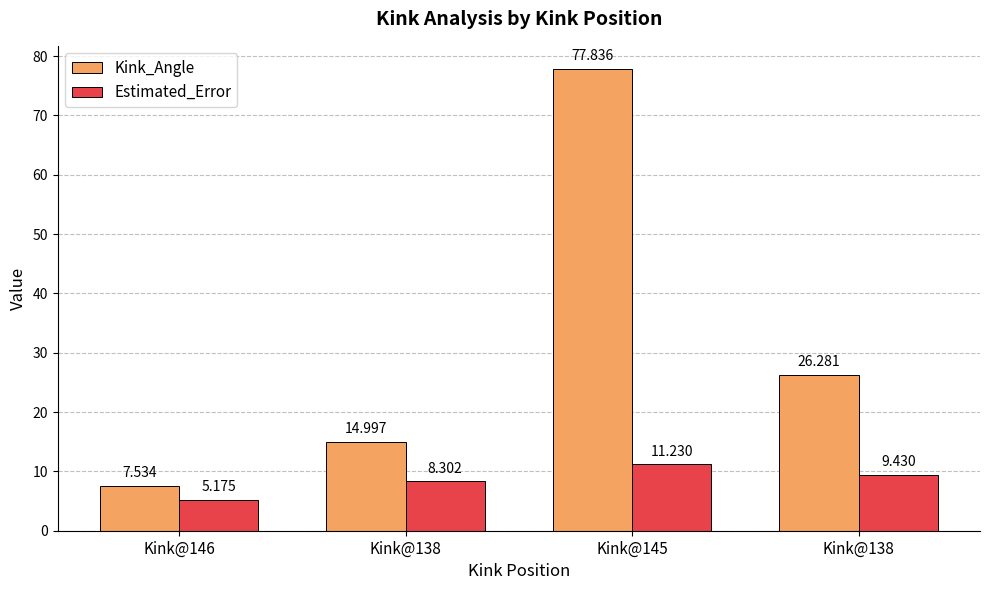

Which label corresponds to the smallest value in the chart?

Kink@146